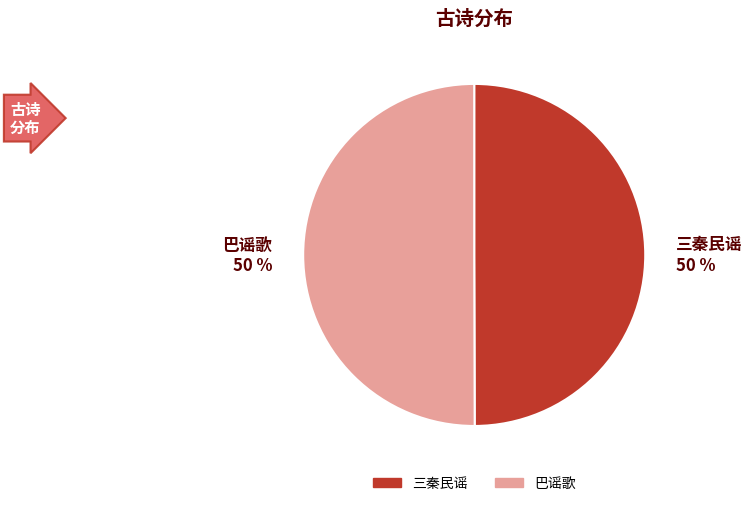

Is it true that 三秦民谣 is 50% of the pie?

True